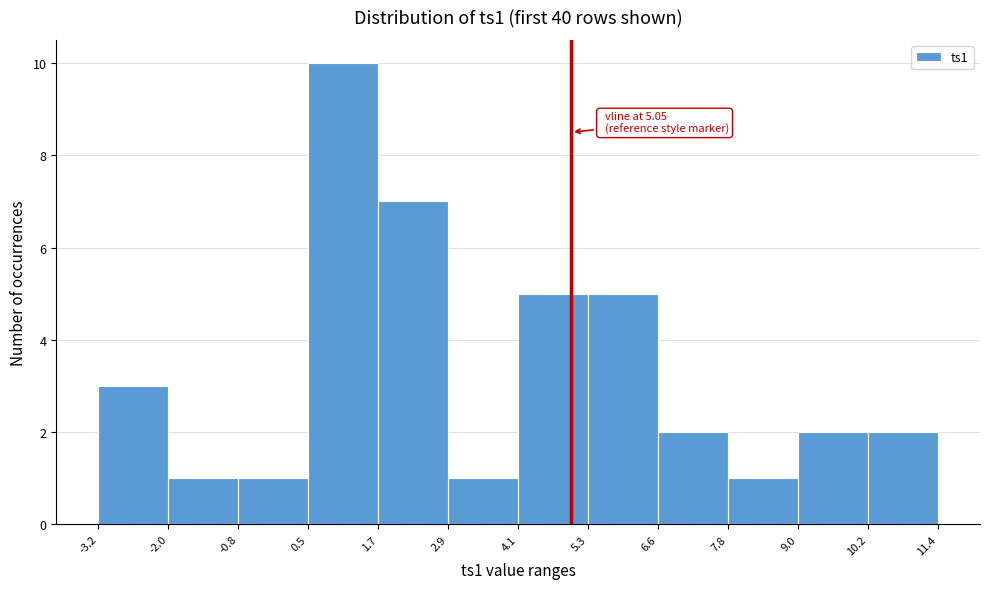

Over which range of the x-axis is the bar tallest?

0.5 to 1.7